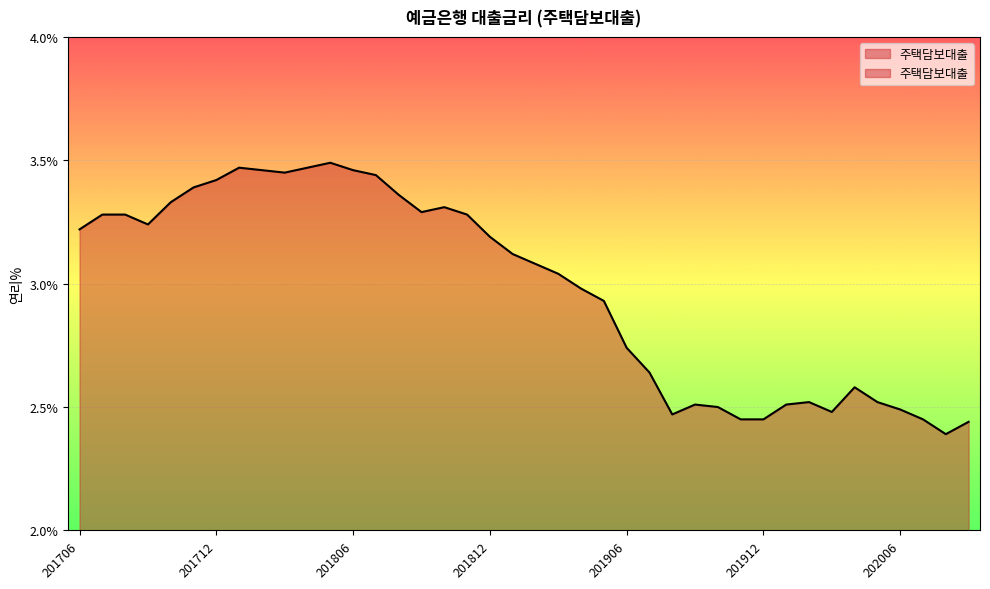

Reading left to right, list all the values displayed in this chart.

201706=3.2	201707=3.3	201708=3.3	201709=3.2	201710=3.3	201711=3.4	201712=3.4	201801=3.5	201802=3.5	201803=3.5	201804=3.5	201805=3.5	201806=3.5	201807=3.4	201808=3.4	201809=3.3	201810=3.3	201811=3.3	201812=3.2	201901=3.1	201902=3.1	201903=3.0	201904=3.0	201905=2.9	201906=2.7	201907=2.6	201908=2.5	201909=2.5	201910=2.5	201911=2.5	201912=2.5	202001=2.5	202002=2.5	202003=2.5	202004=2.6	202005=2.5	202006=2.5	202007=2.5	202008=2.4	202009=2.4